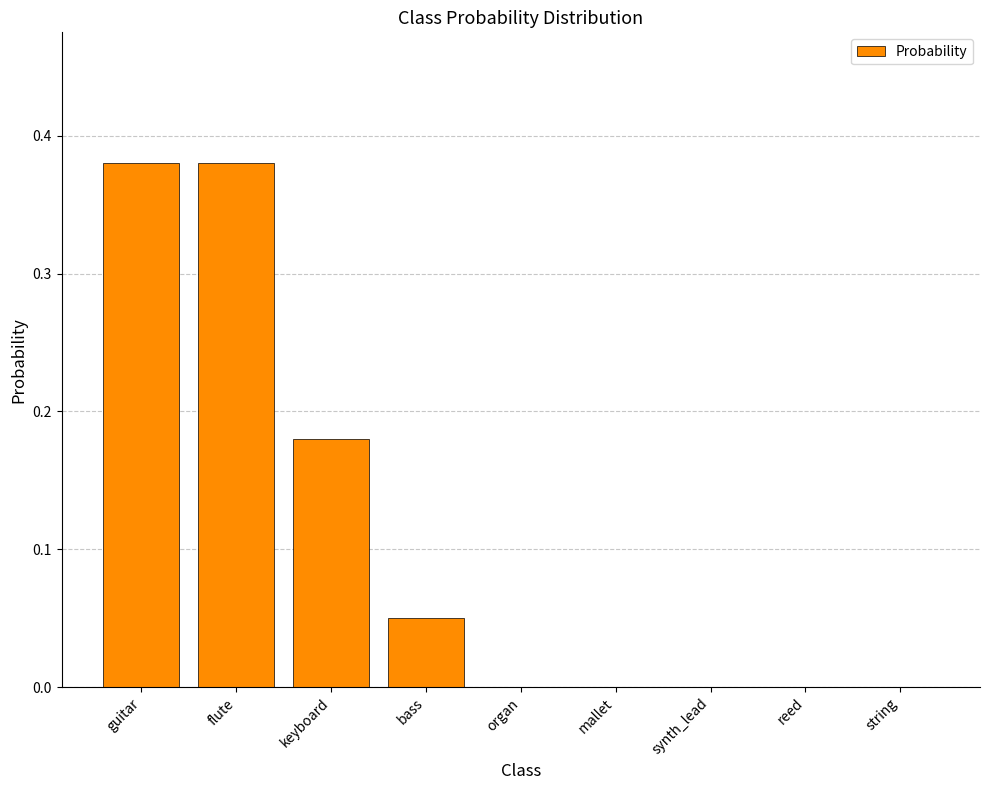

What is the sum of all values?

1.0